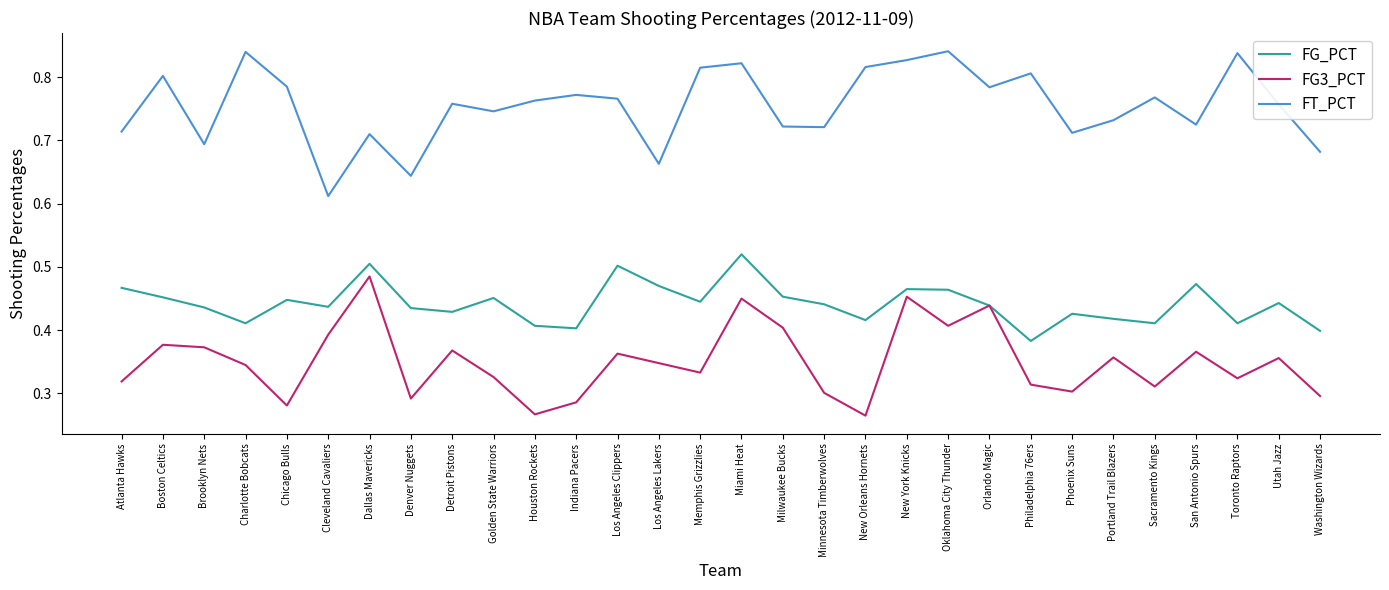

Does the chart have visible grid lines?

No